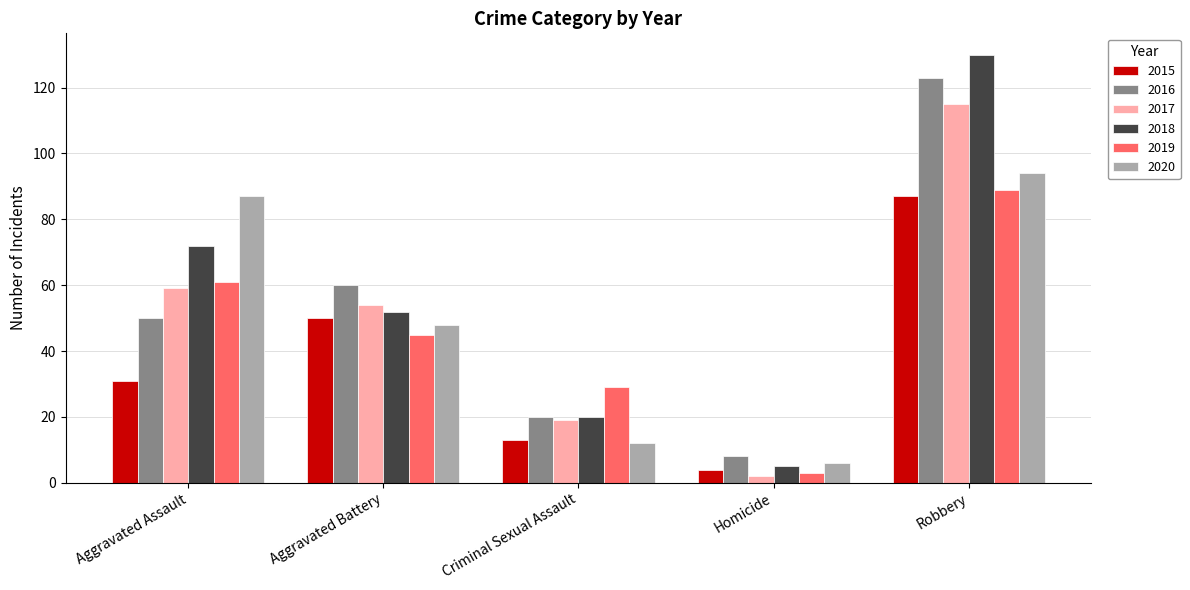

True or false: 2018 has a value of 5 at Homicide.

True